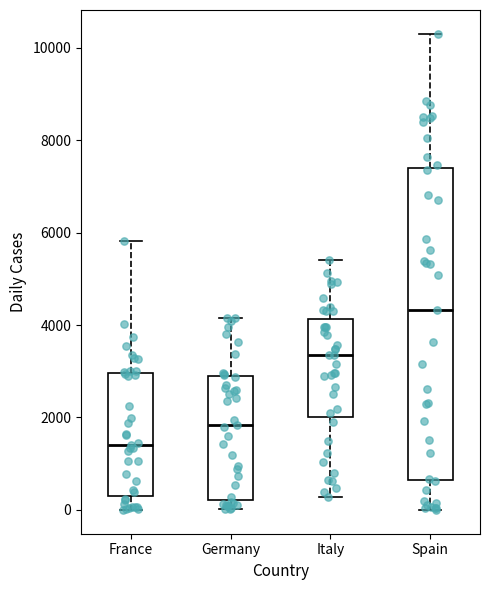

Reading left to right, transcribe this box plot: for each box, give where its median line is, the range the box spans, and where its two whiskers end, as read against the y-axis. The values are not printed on the chart, so give them approximately, as read against the axis.

France: median 1400, box 400 to 3000, whiskers 0 to 5800
Germany: median 1800, box 200 to 2800, whiskers 0 to 4200
Italy: median 3400, box 2000 to 4200, whiskers 200 to 5400
Spain: median 4400, box 600 to 7400, whiskers 0 to 10400